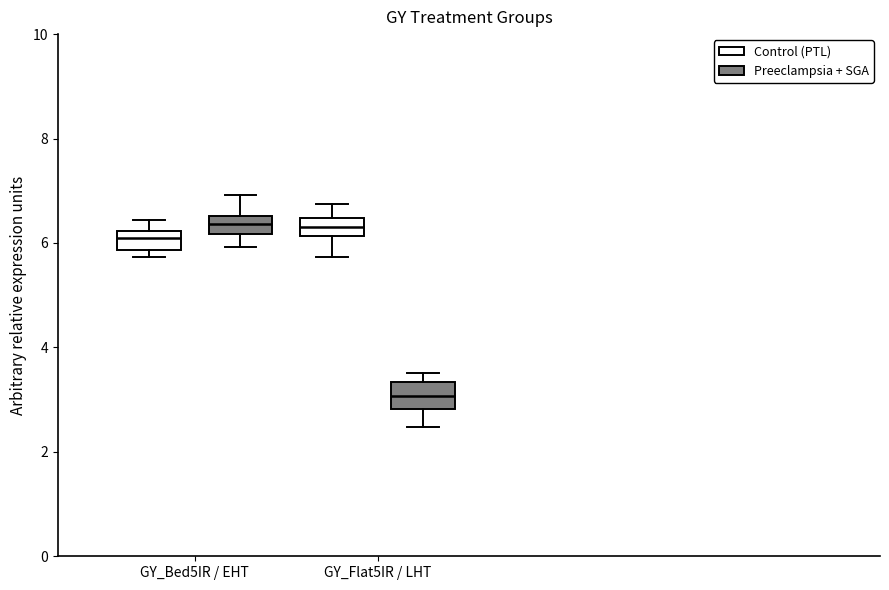

Reading left to right, transcribe this box plot: for each box, give where its median line is, the range the box spans, and where its two whiskers end, as read against the y-axis. The values are not printed on the chart, so give them approximately, as read against the axis.

GY_Bed5IR / EHT (Control (PTL)): median 6.2 (inside the box), box 5.8 to 6.2, whiskers 5.8 (just below the box's lower edge) to 6.4
GY_Bed5IR / EHT (Preeclampsia + SGA): median 6.4, box 6.2 to 6.6, whiskers 6.0 to 7.0
GY_Flat5IR / LHT (Control (PTL)): median 6.4 (inside the box), box 6.2 to 6.4, whiskers 5.8 to 6.8
GY_Flat5IR / LHT (Preeclampsia + SGA): median 3.0, box 2.8 to 3.4, whiskers 2.4 to 3.6